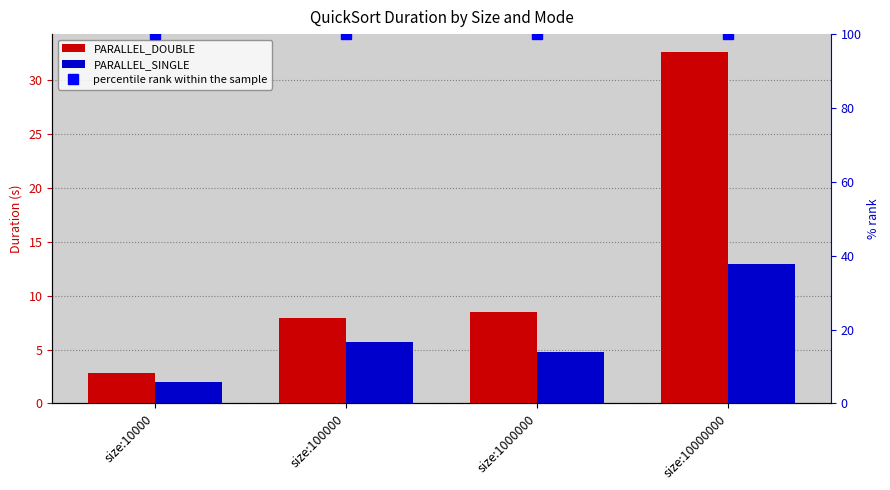

Reading left to right, extract all data points from this chart.

PARALLEL_DOUBLE: 2.8	7.9	8.5	32.6
PARALLEL_SINGLE: 2.0	5.7	4.7	12.9
percentile rank within the sample: 100.0	100.0	100.0	100.0